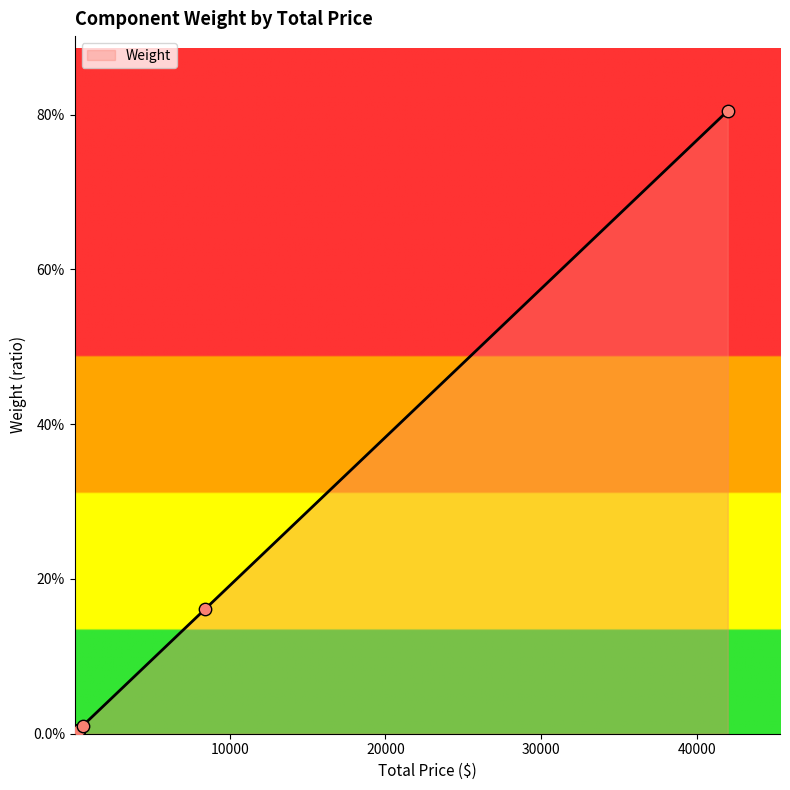

Which has a higher value, 20 or 30?

30